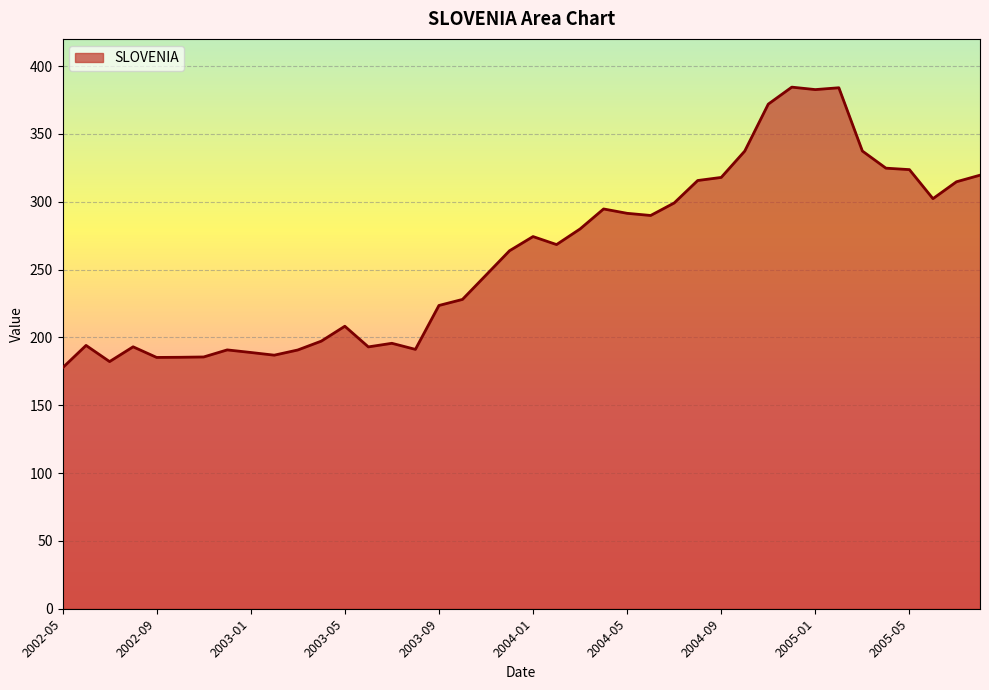

What is the minimum value shown in the chart?

177.5